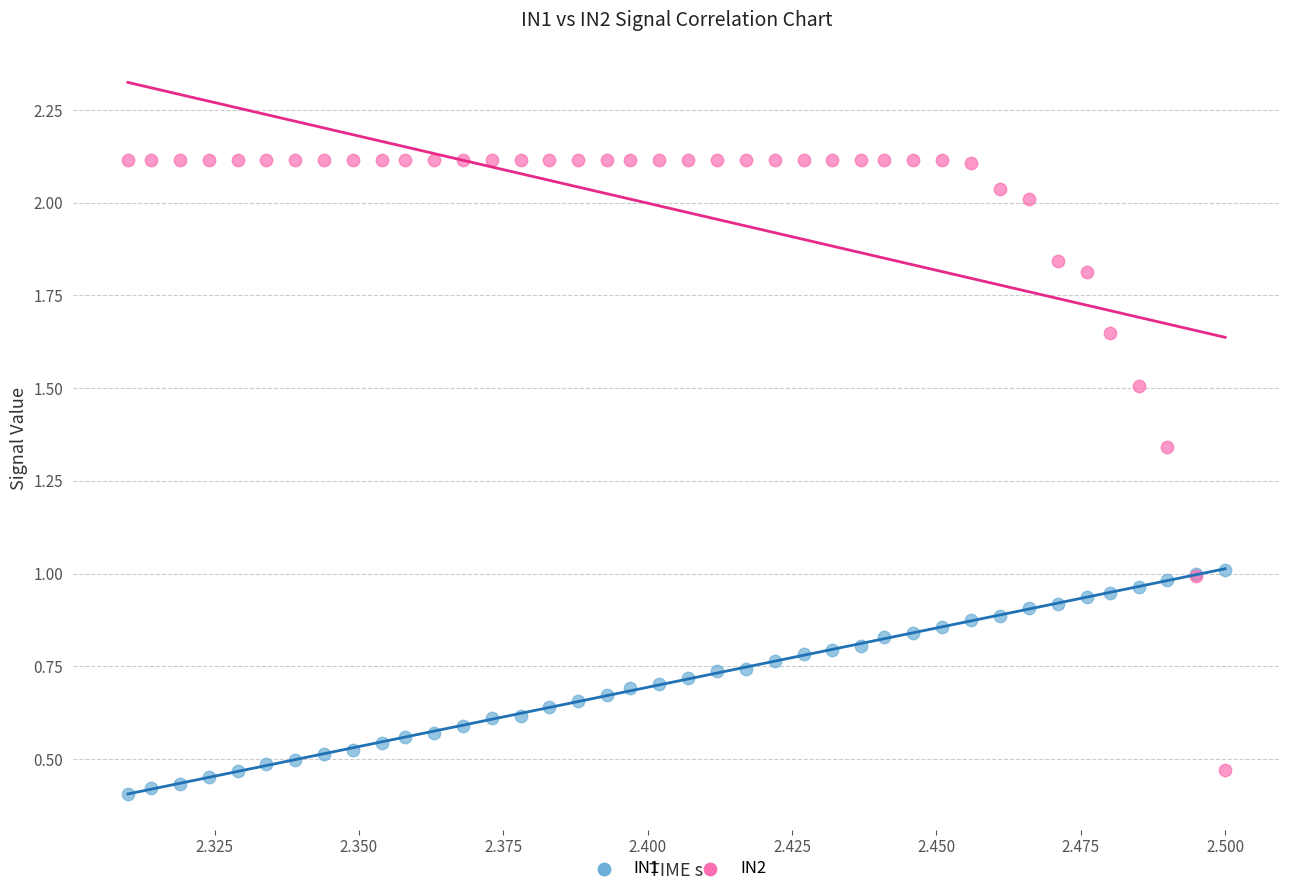

Which series contains the highest Y value?

IN2